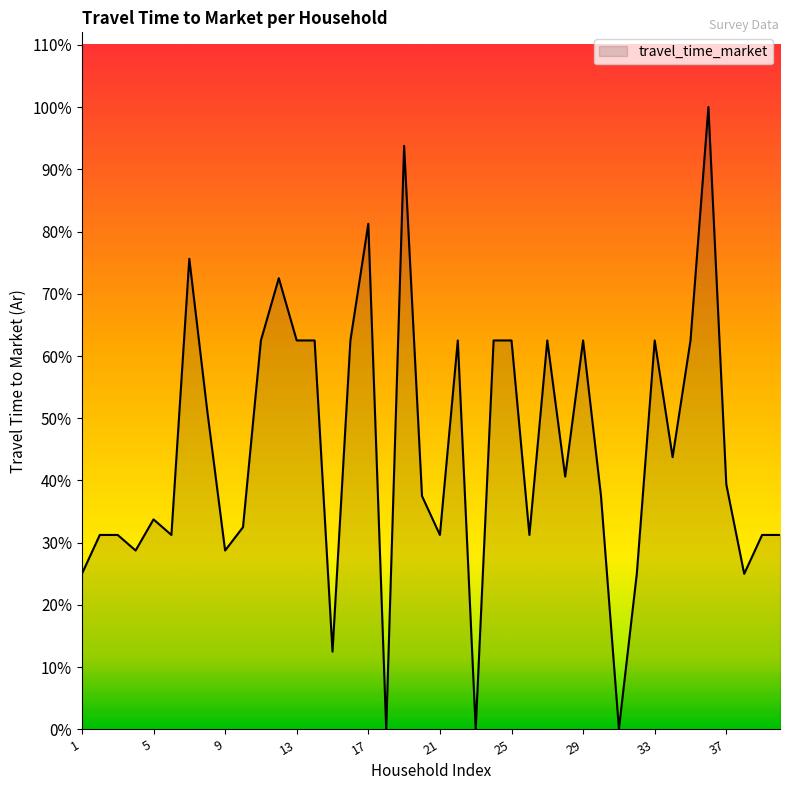

Which category has the lowest value across all series?

18